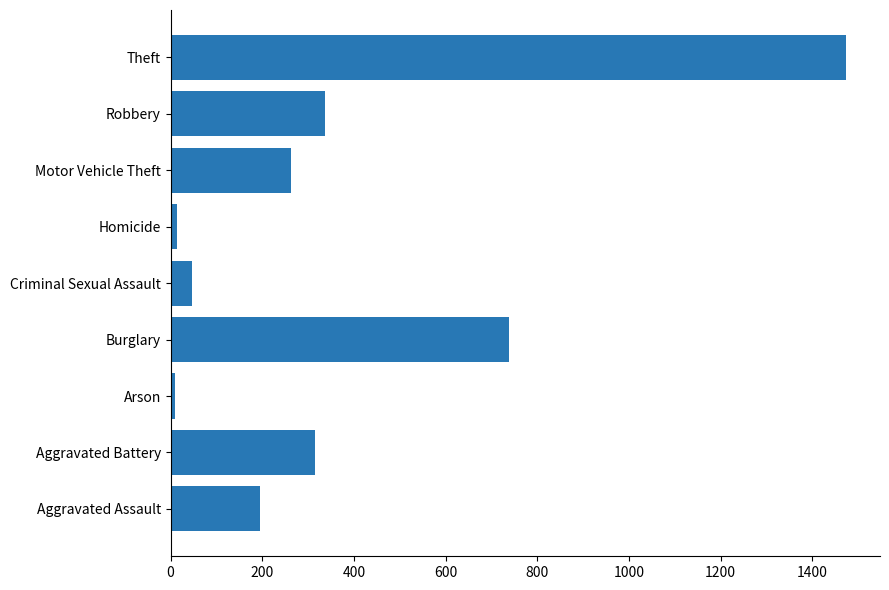

What is the greatest value displayed?

1474